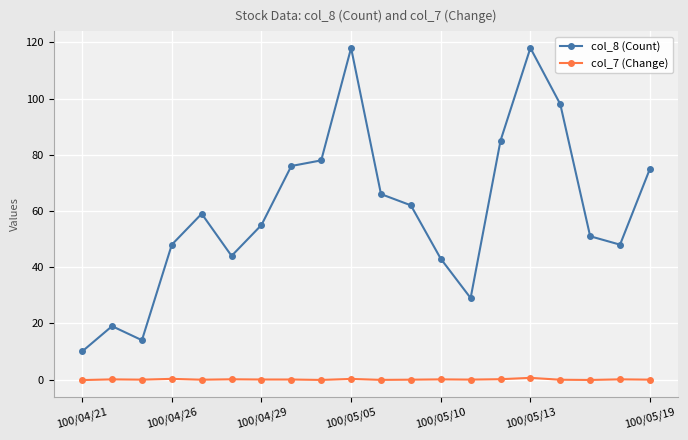

Rank the series by their maximum value, from lowest to highest.

col_7 (Change), col_8 (Count)